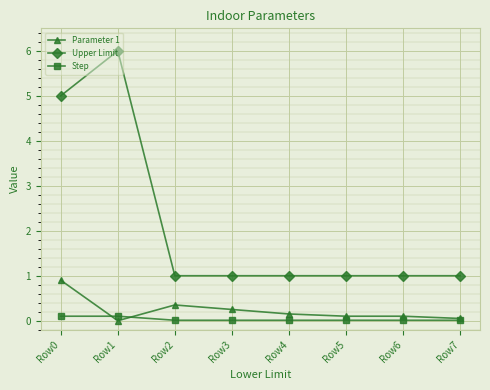

Which label corresponds to the largest value in the chart?

Row1